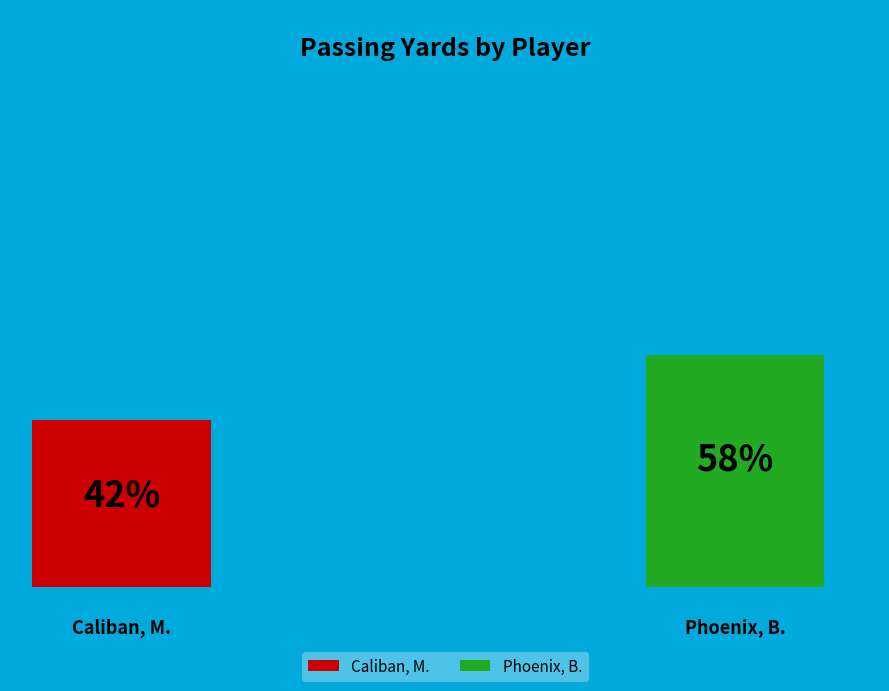

Combined, what portion of the pie is Caliban, M. and Phoenix, B.?

100.0%